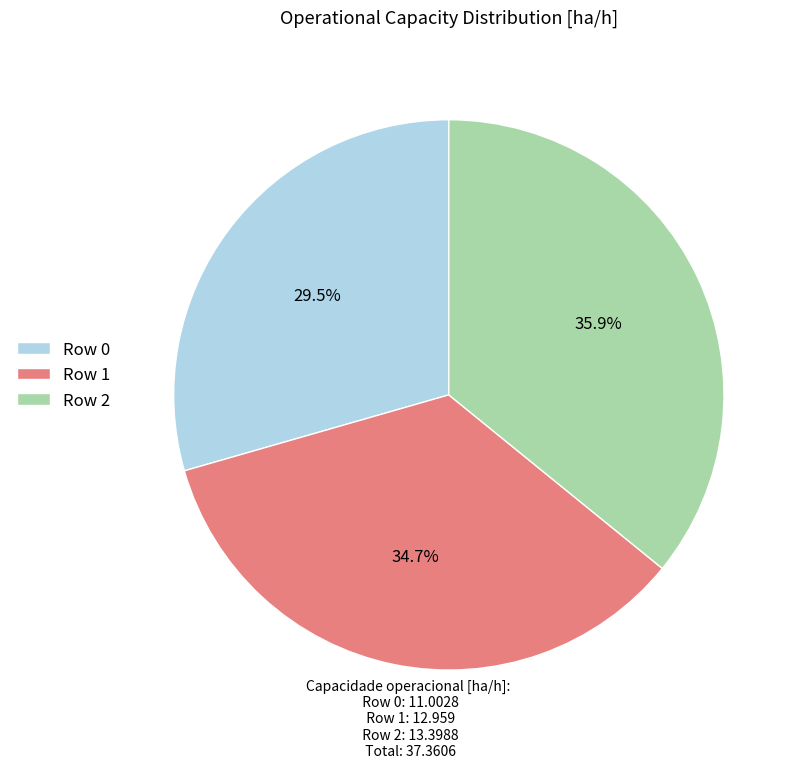

Does Row 1 represent more than half of the total?

No